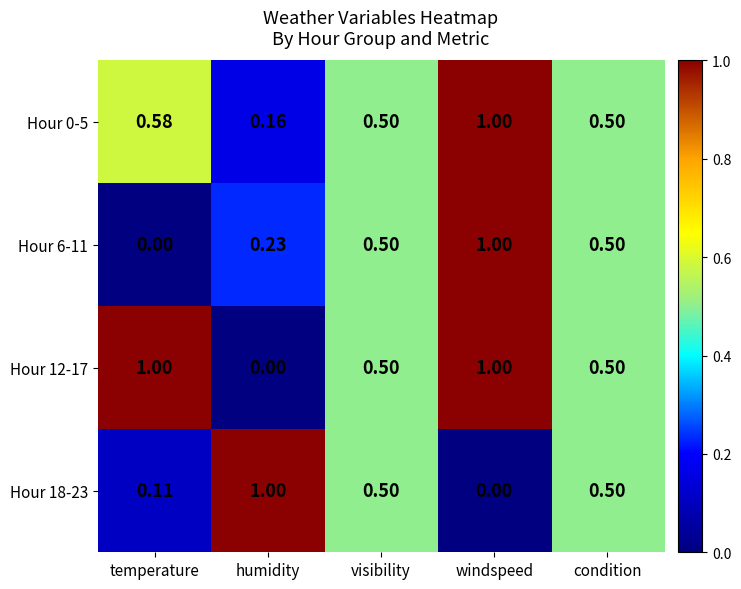

At which category is the sum across all series the highest?

windspeed